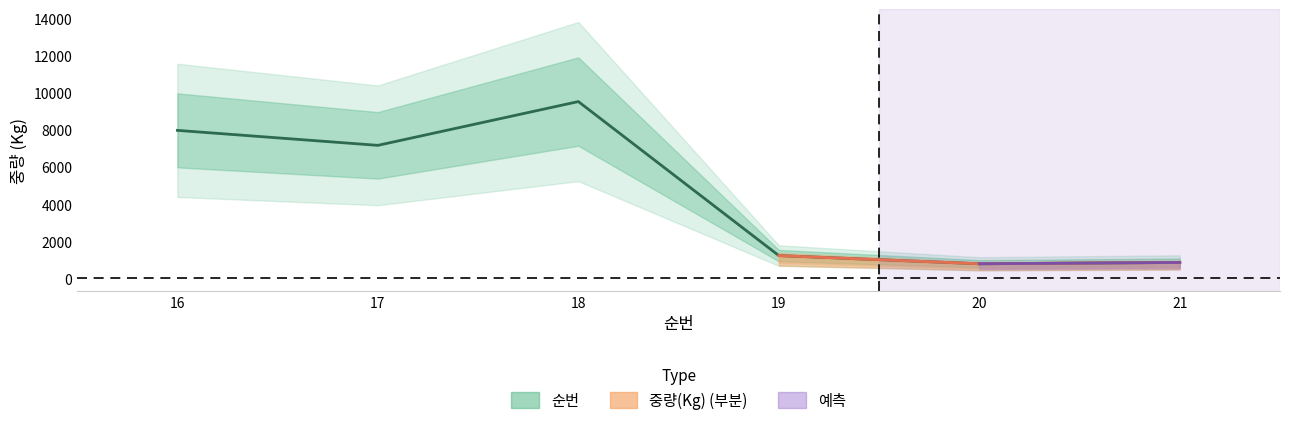

Reading right to left, transcribe all the data shown in this chart.

21=860	20=790	19=1231	18=9537	17=7176	16=7984